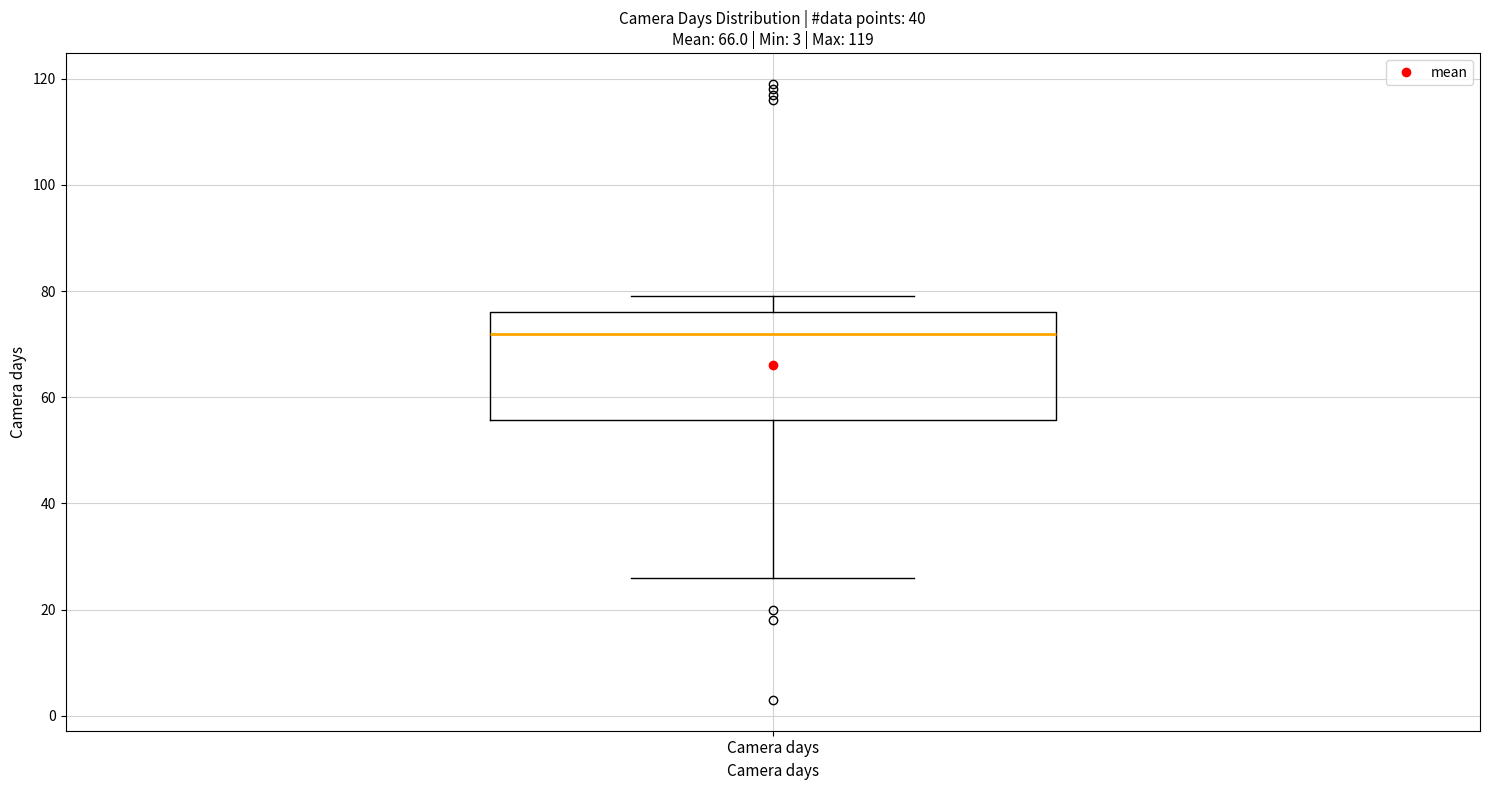

Where does the median line of the box for Camera days sit on the y-axis? The values are not printed on the chart, so give them approximately, as read against the axis.

72